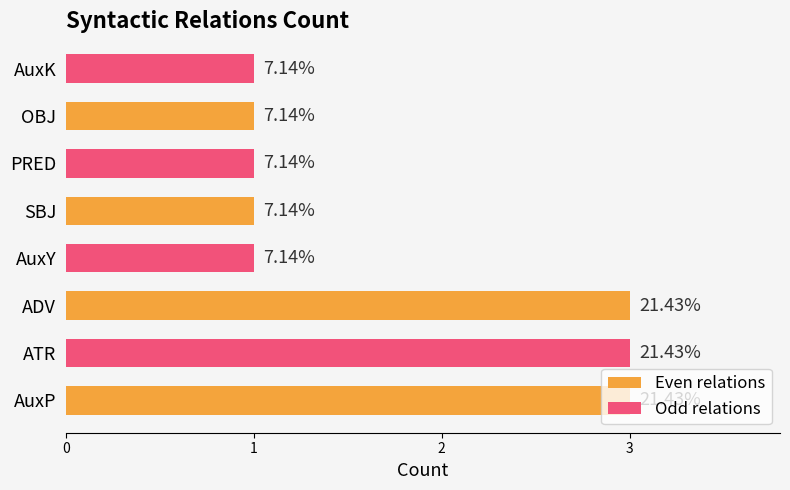

What are all the series names shown in the legend?

Even relations, Odd relations